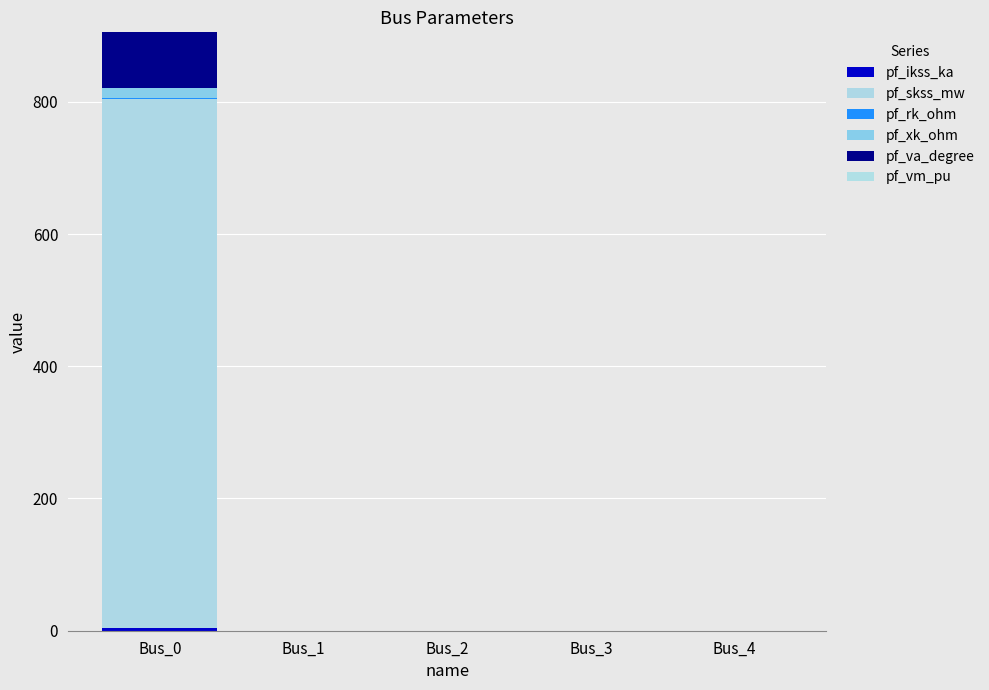

List the labels in order of pf_va_degree value, smallest first.

Bus_1, Bus_2, Bus_3, Bus_4, Bus_0